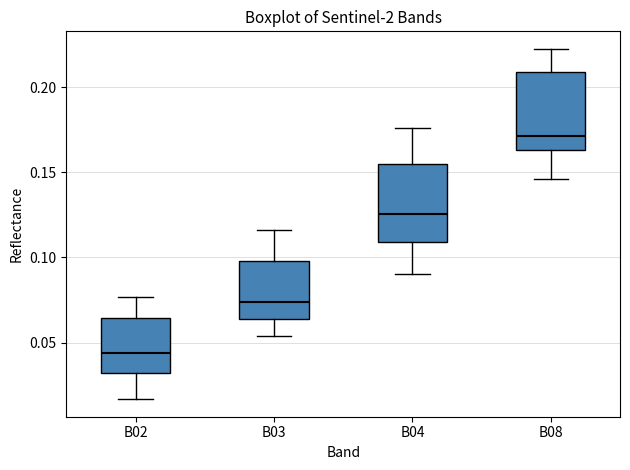

Reading left to right, read every box against the y-axis: the position of its median line, the range the box covers, and the ends of its whiskers. The values are not printed on the chart, so give them approximately, as read against the axis.

B02: median 0.045, box 0.030 to 0.065, whiskers 0.015 to 0.075
B03: median 0.075, box 0.065 to 0.100, whiskers 0.055 to 0.115
B04: median 0.125, box 0.110 to 0.155, whiskers 0.090 to 0.175
B08: median 0.170, box 0.165 to 0.210, whiskers 0.145 to 0.220